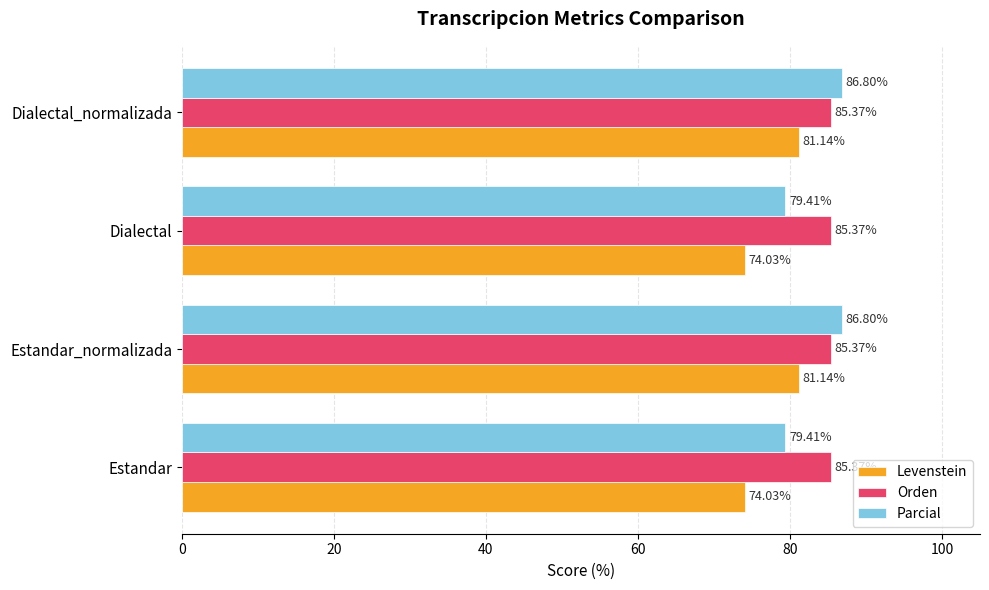

At Dialectal, list the series in order from largest to smallest.

Orden, Parcial, Levenstein